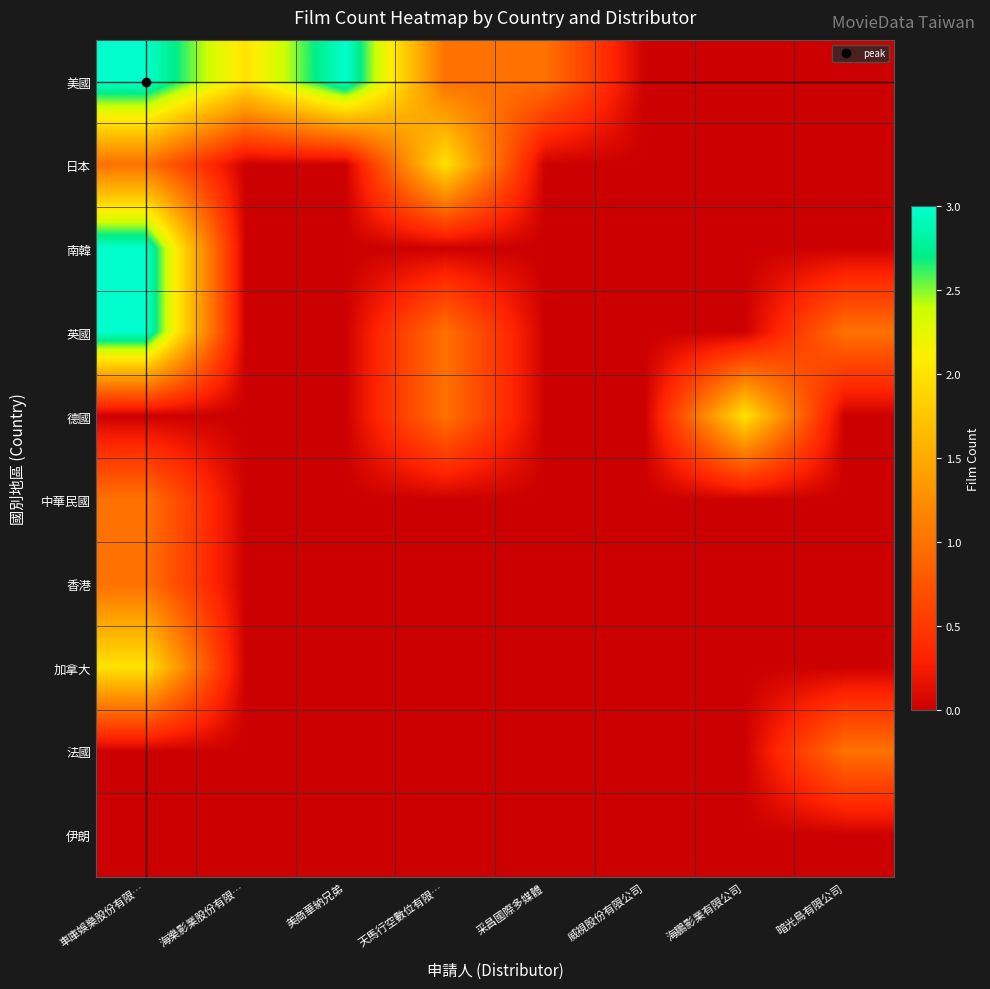

Which series has the largest total across all categories?

美國